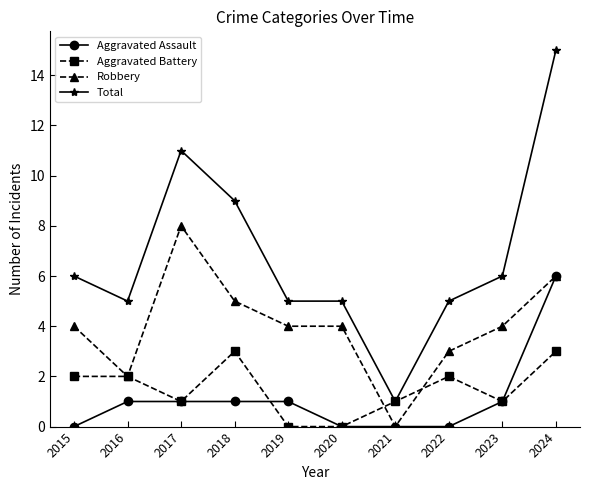

At which label does Total reach its minimum?

2021